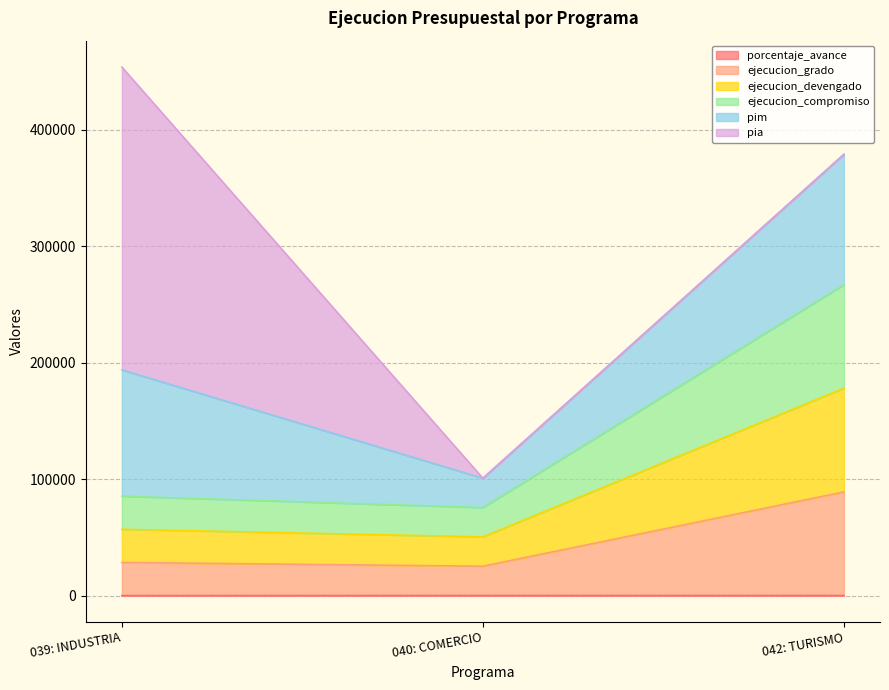

Is it true that ejecucion_devengado equals 50448.0 at 040: COMERCIO?

True